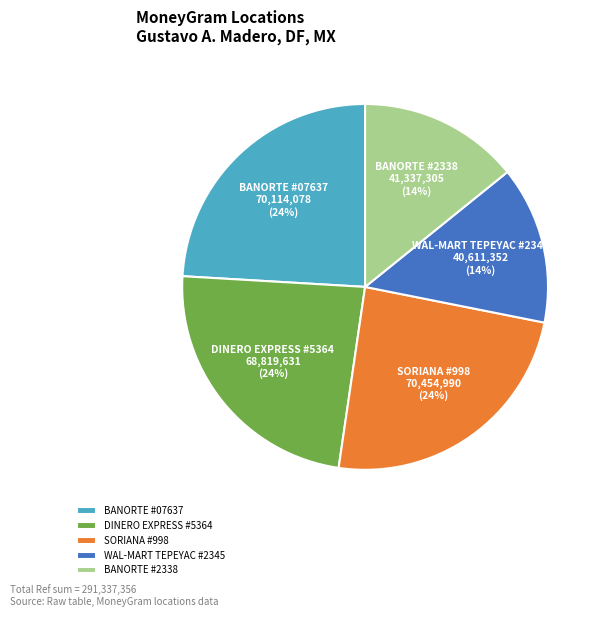

Combined, do SORIANA #998 and DINERO EXPRESS #5364 account for over 50%?

No